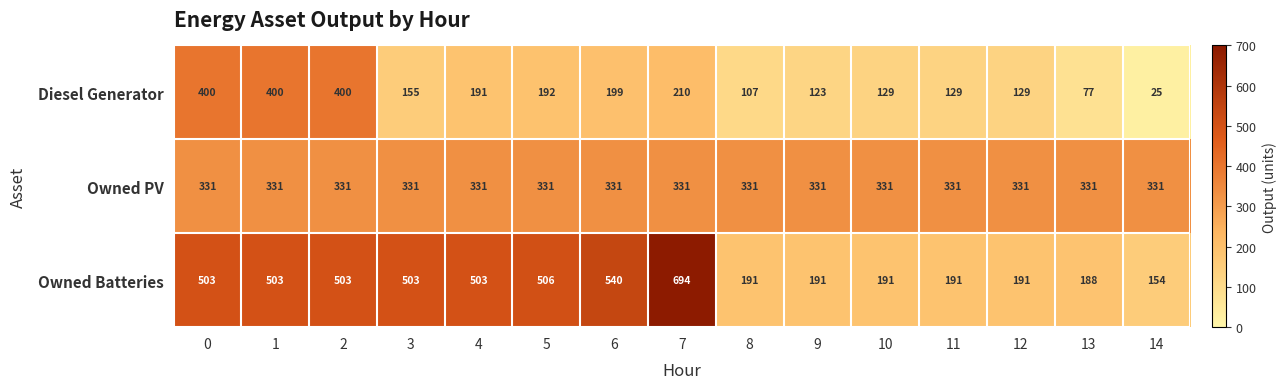

How many categories are shown in the chart?

15